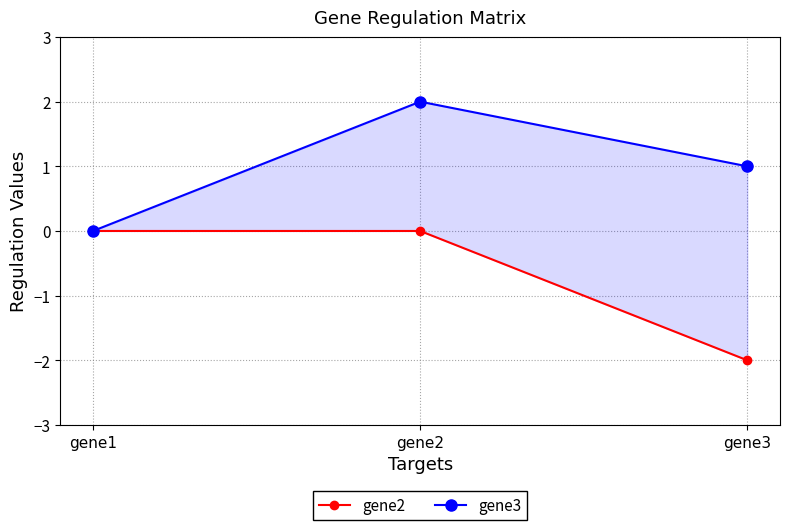

How many values in gene3 are above zero?

2